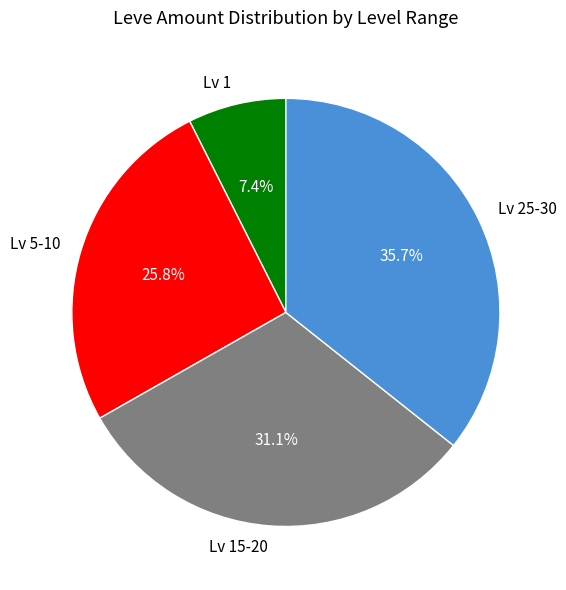

How many slices are in this pie chart?

4